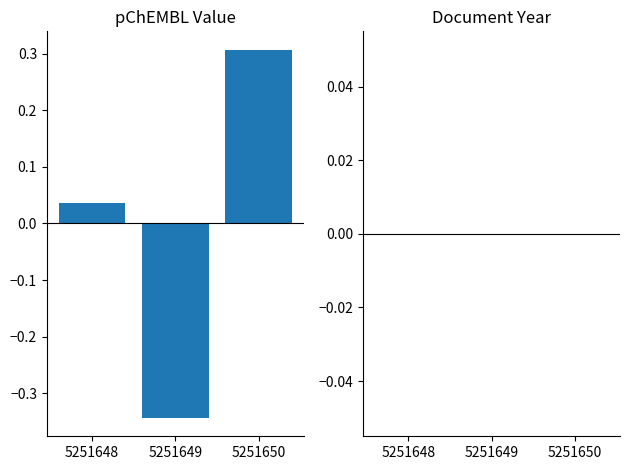

What is the change in value from 5251648 to 5251649?

-0.4